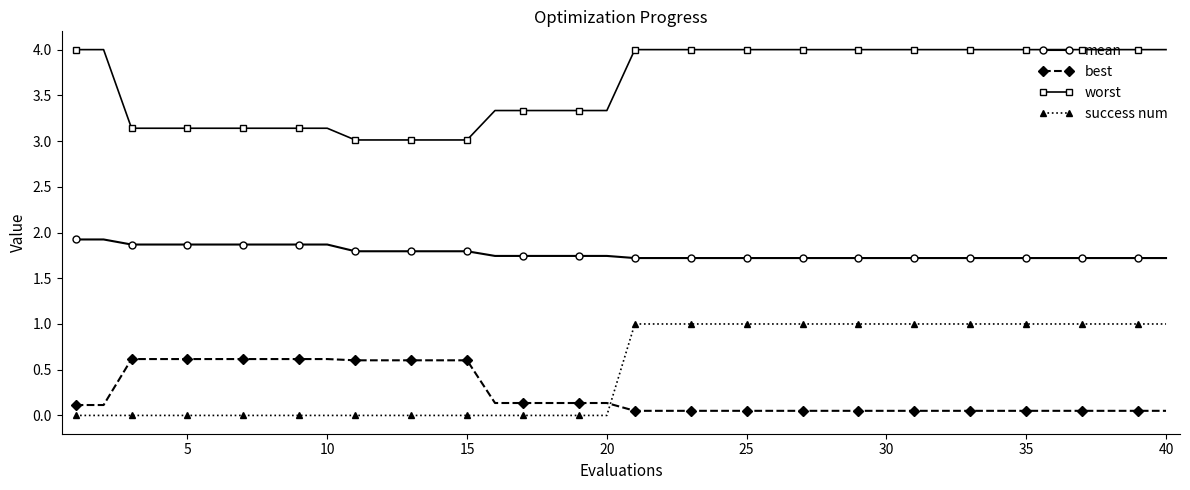

What is the sum of all best values?

9.9